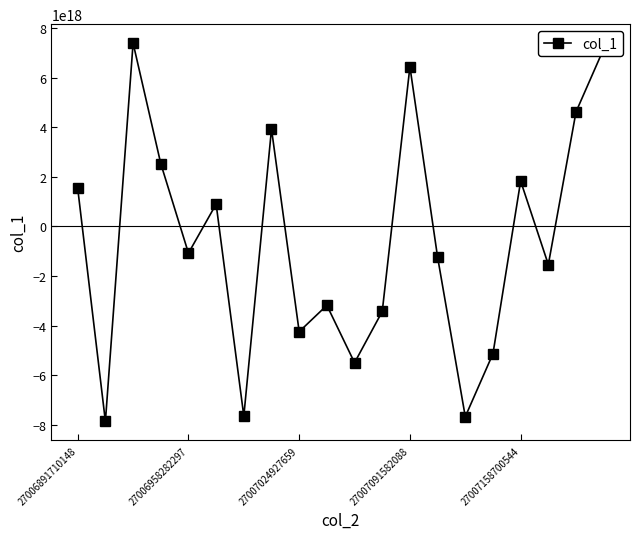

True or false: there are more than 0 points higher than both neighbors.

True